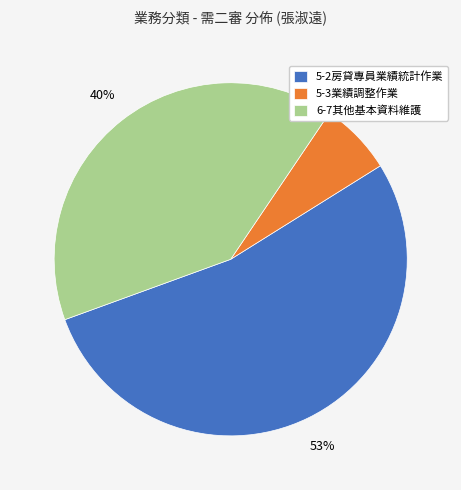

Combined, do 5-2房貸專員業績統計作業 and 5-3業績調整作業 account for over 50%?

Yes